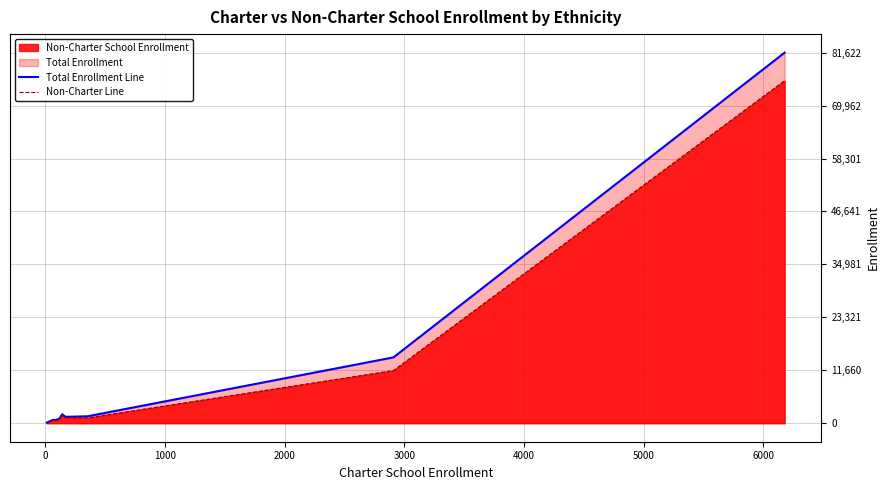

What is the value of the Non-Charter Line point at the 3rd from the left?

595